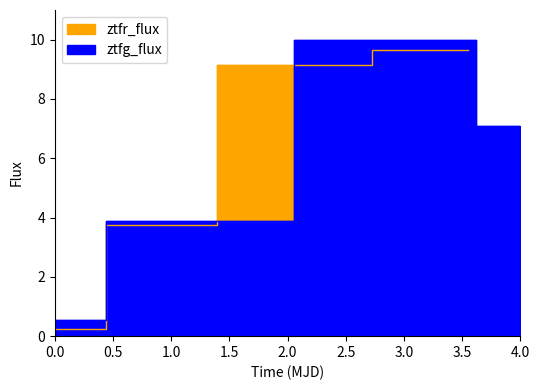

Is it true that ztfg_flux equals 4.3 at 4.0?

False